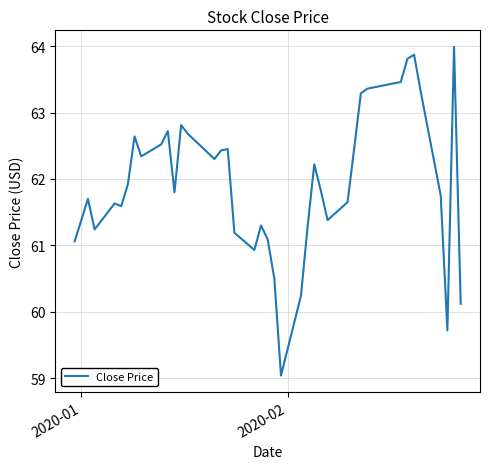

Is this an area chart (filled region under the line)?

No